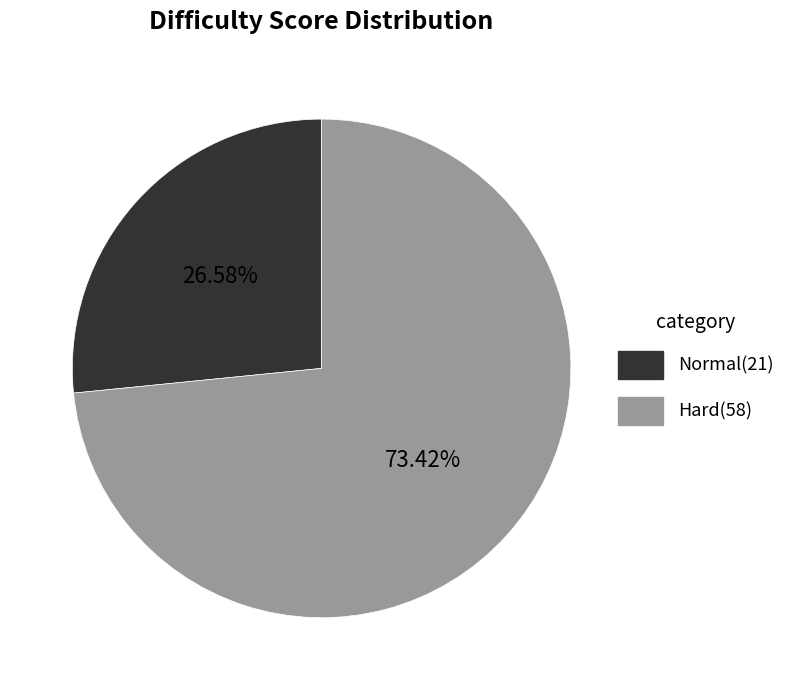

Does any single category account for the majority?

Yes